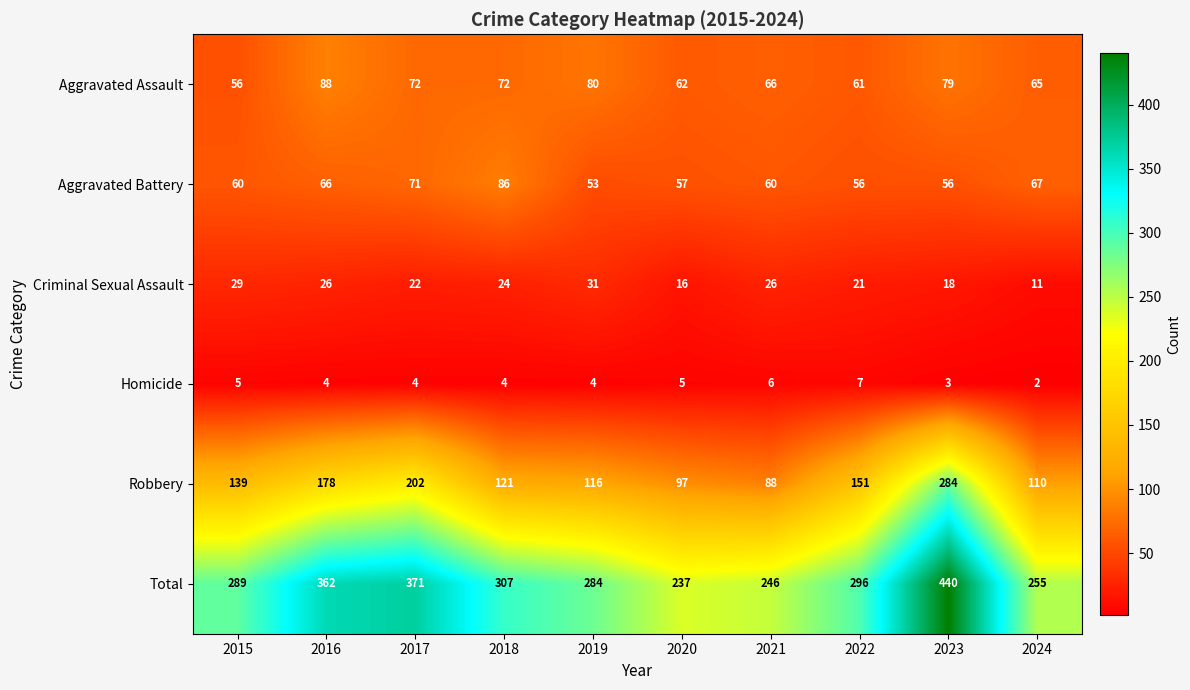

True or false: Robbery has a value of 121 at 2018.

True